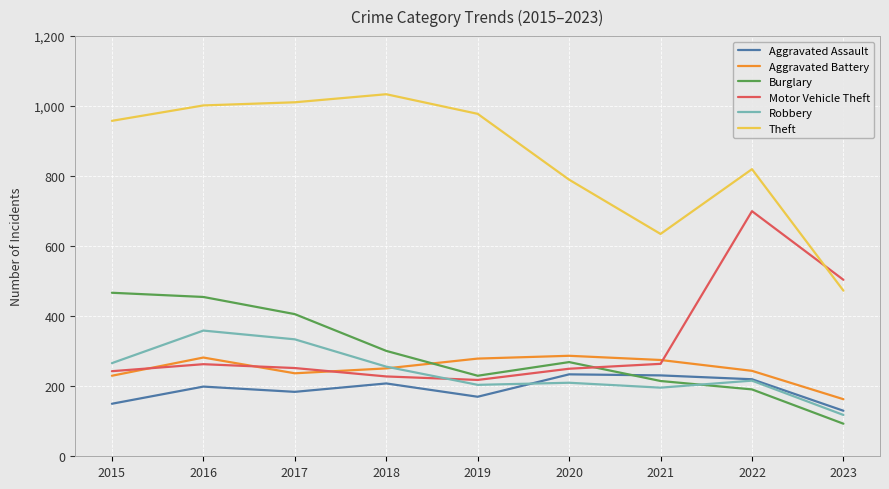

Rank the series at 2015 from highest to lowest value.

Theft, Burglary, Robbery, Motor Vehicle Theft, Aggravated Battery, Aggravated Assault